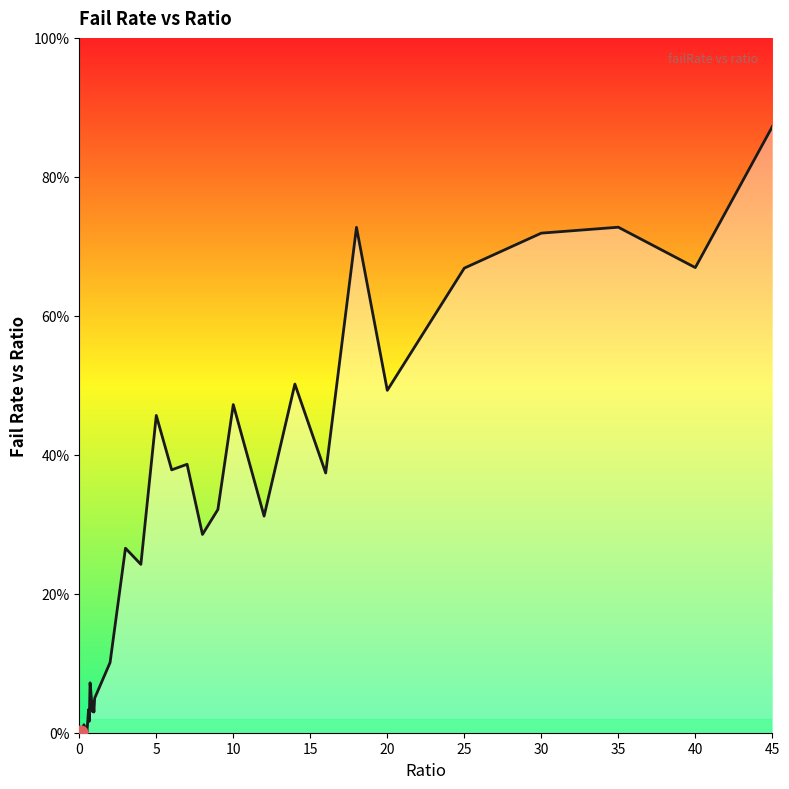

Which has a higher value, 0.2 or 9.0?

9.0